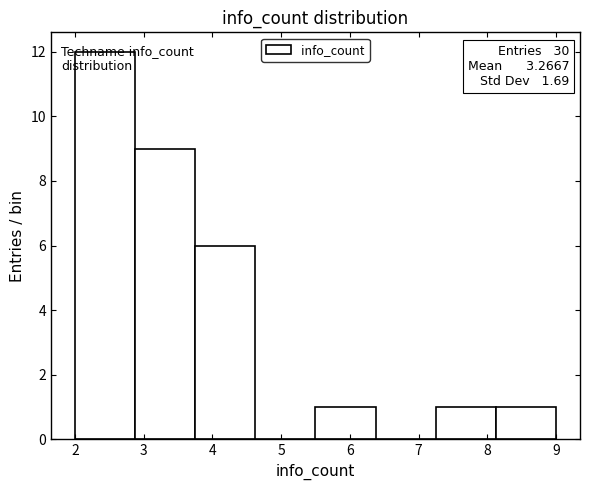

Over which range of the x-axis is the bar tallest?

2.0 to 2.9